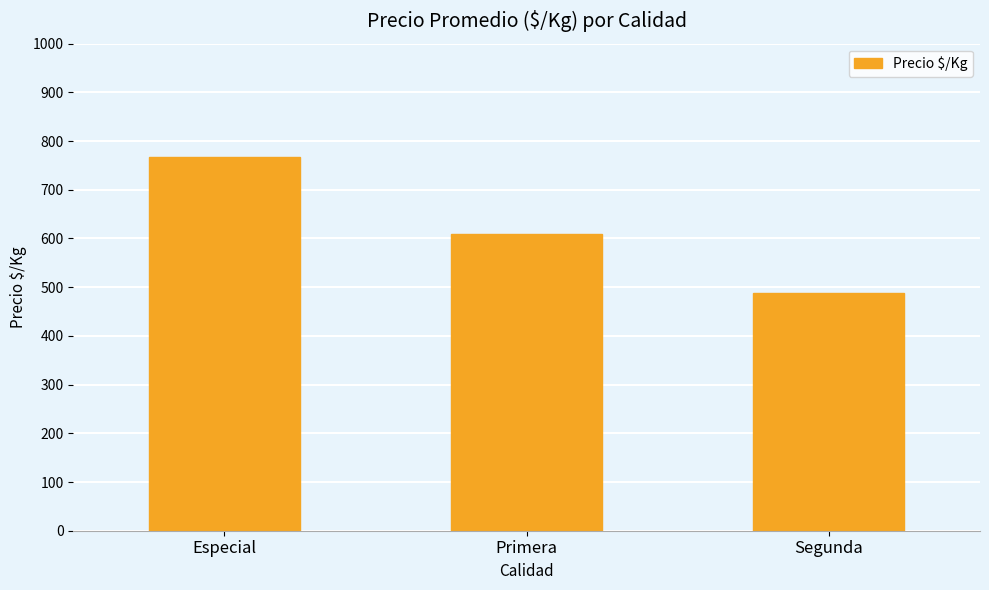

Reading left to right, what are all the values shown in this chart?

Especial=767	Primera=609	Segunda=489